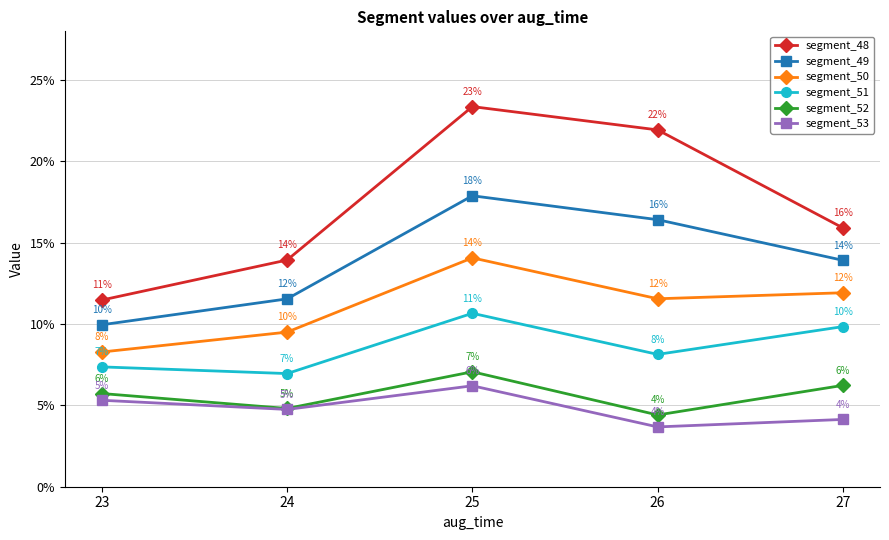

What are all the series names shown in the legend?

segment_48, segment_49, segment_50, segment_51, segment_52, segment_53